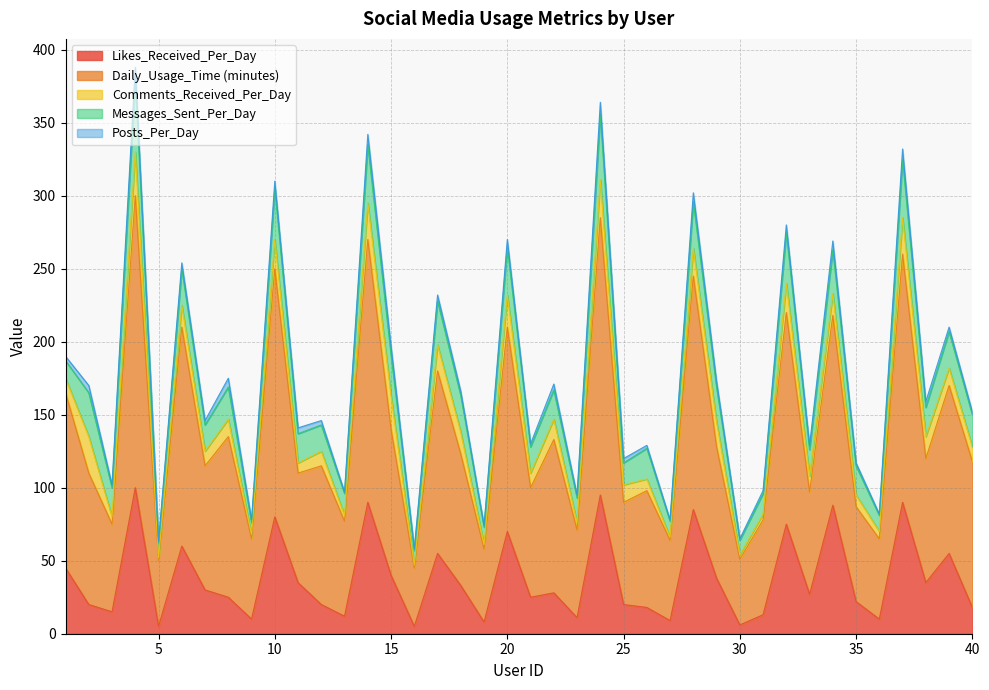

At which label is Messages_Sent_Per_Day closest to 29?

2